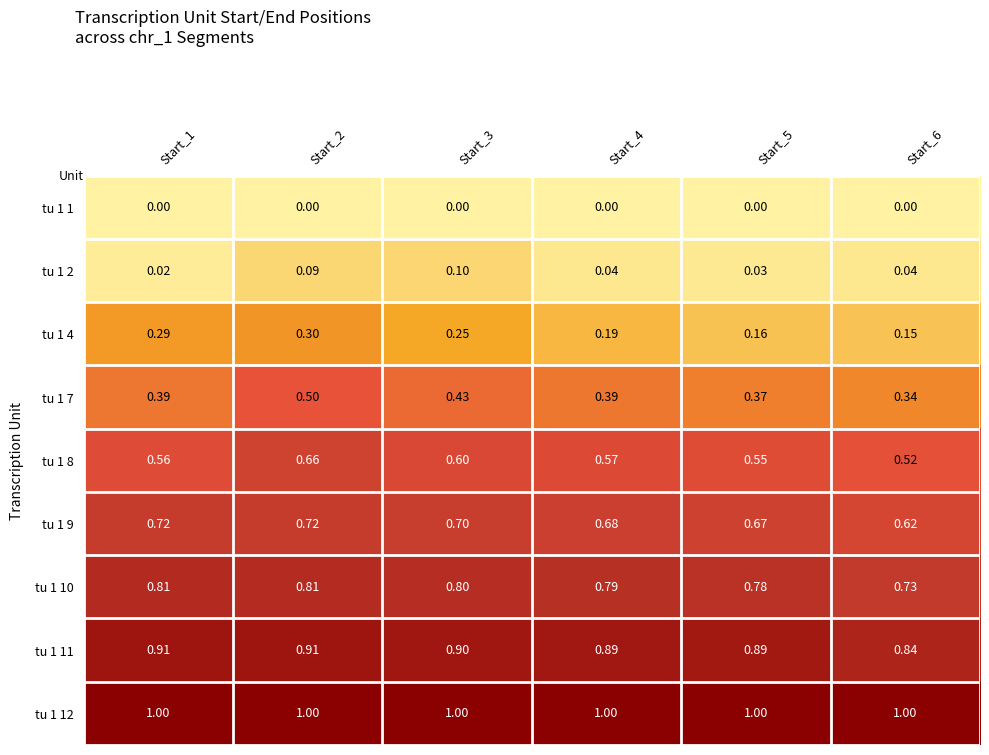

Count the number of categories in the chart.

6